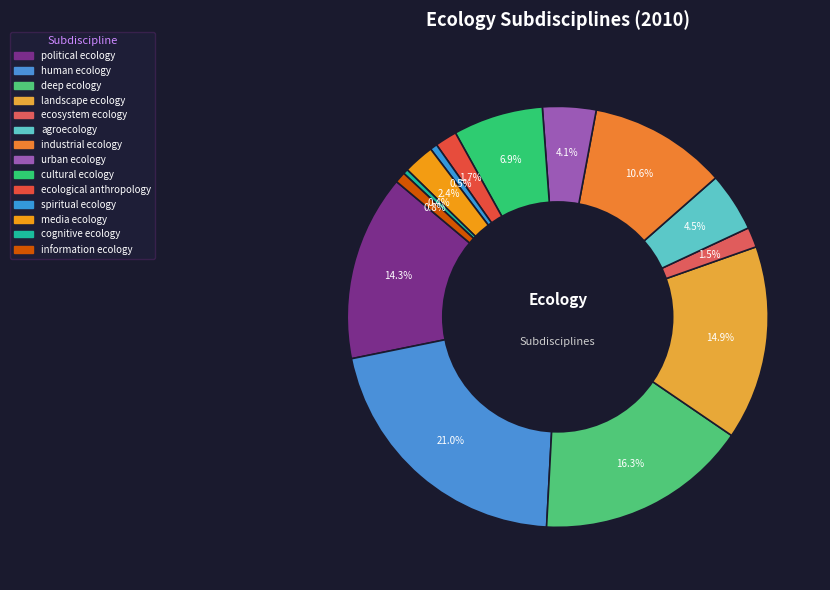

What percentage is the human ecology slice, to the nearest percent?

21%